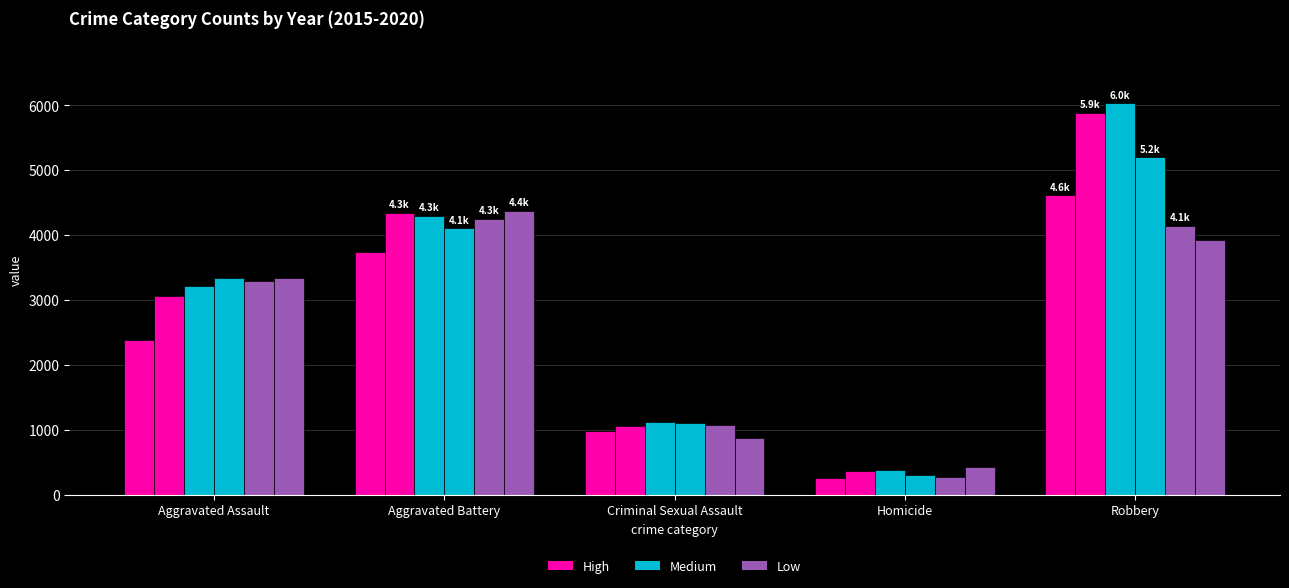

Which label corresponds to the smallest value in the chart?

Homicide